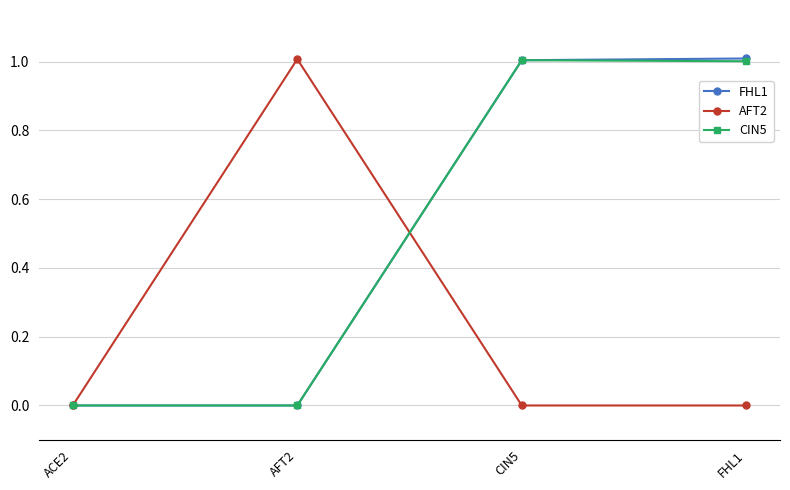

How many lines are shown in the chart?

3